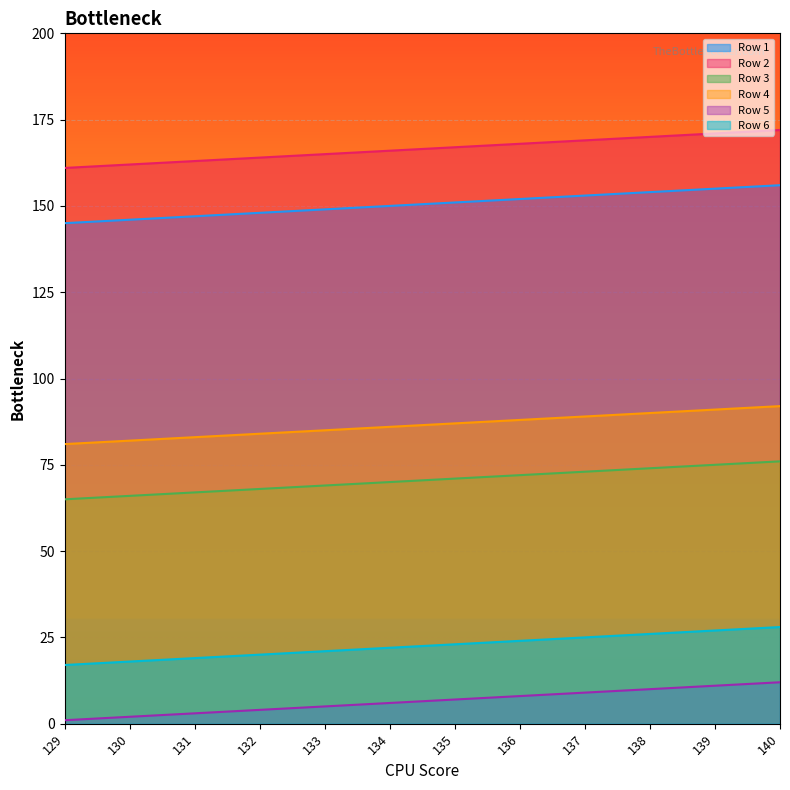

The Row 2 series shows 161 at 129. True or false?

True